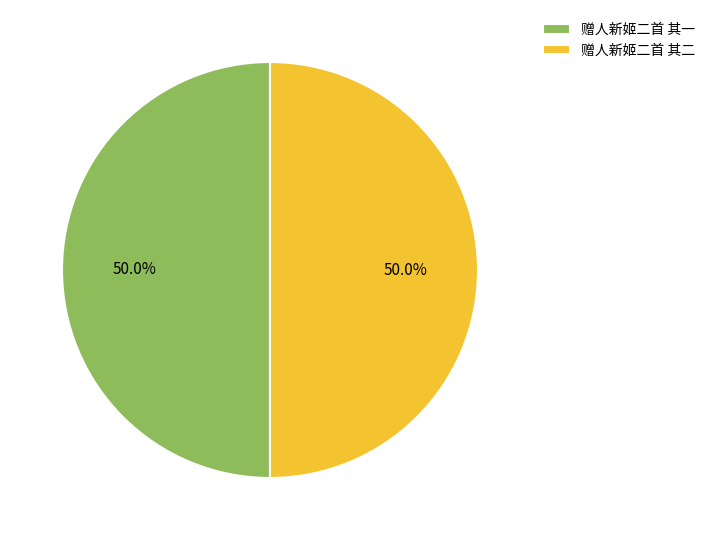

To the nearest percent, what portion does 赠人新姬二首 其二 represent?

50%